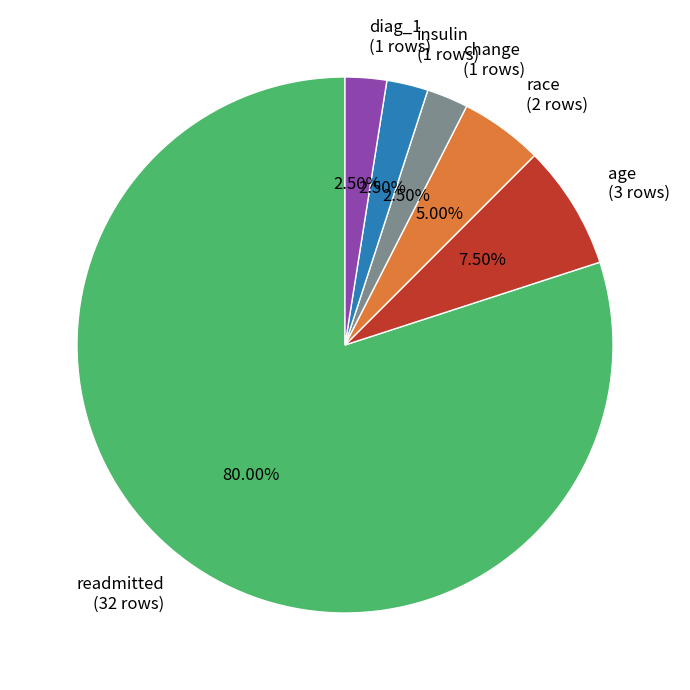

Do age (3 rows) and diag_1 (1 rows) together represent more than half of the pie?

No